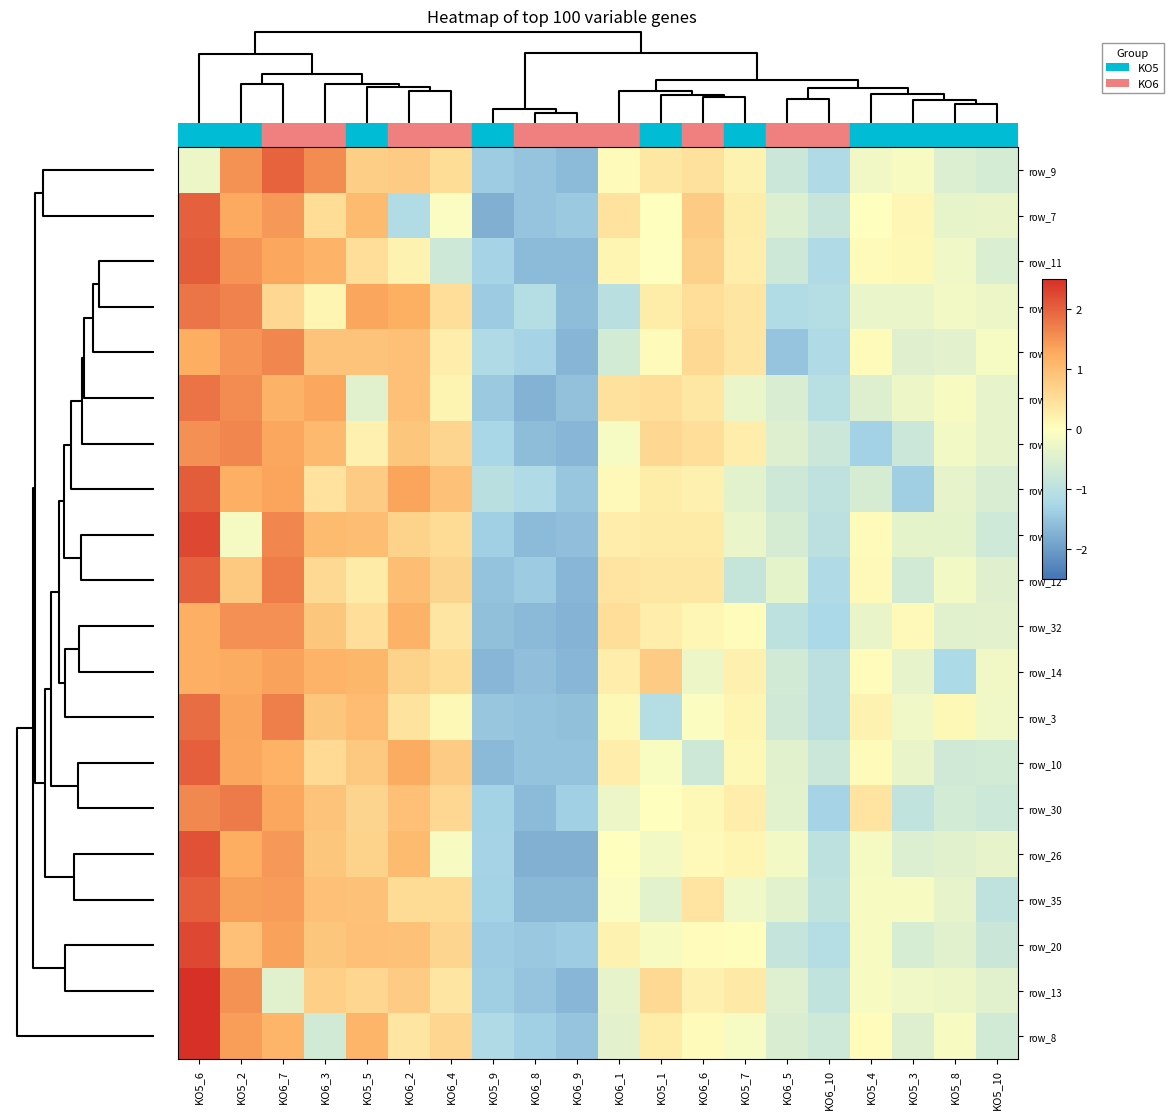

How many values in row_11 are below zero?

9